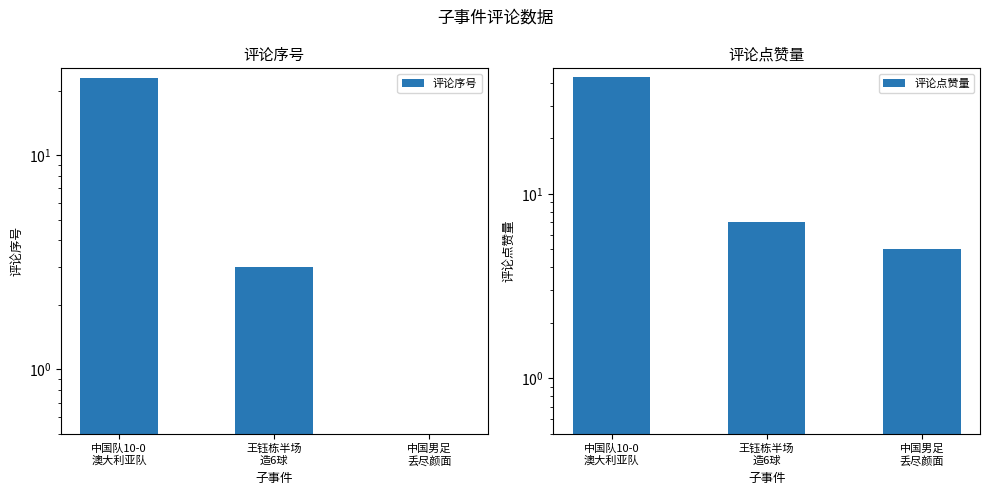

At which label does 评论点赞量 reach its peak?

中国队10-0
澳大利亚队